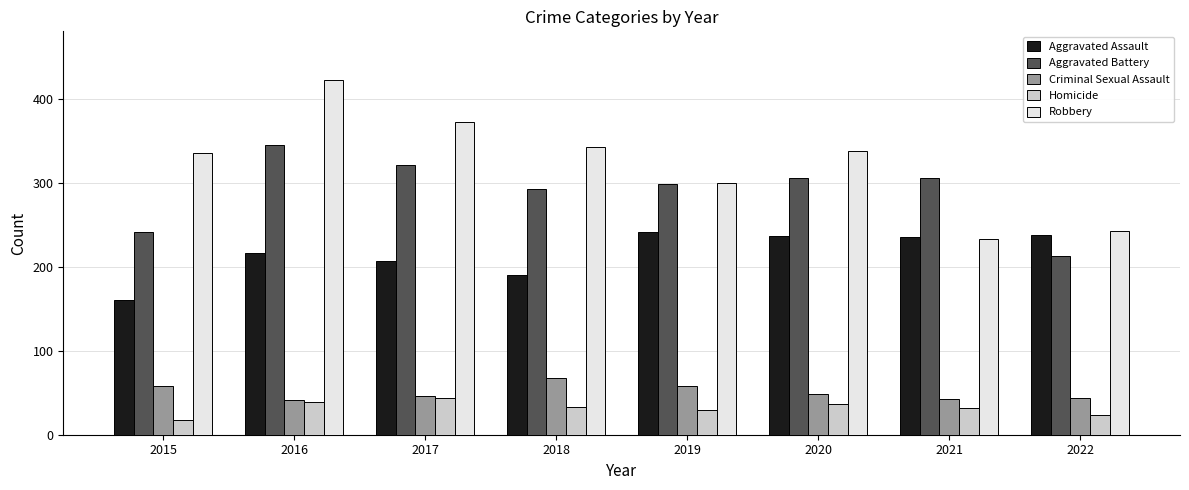

What are all the series names shown in the legend?

Aggravated Assault, Aggravated Battery, Criminal Sexual Assault, Homicide, Robbery